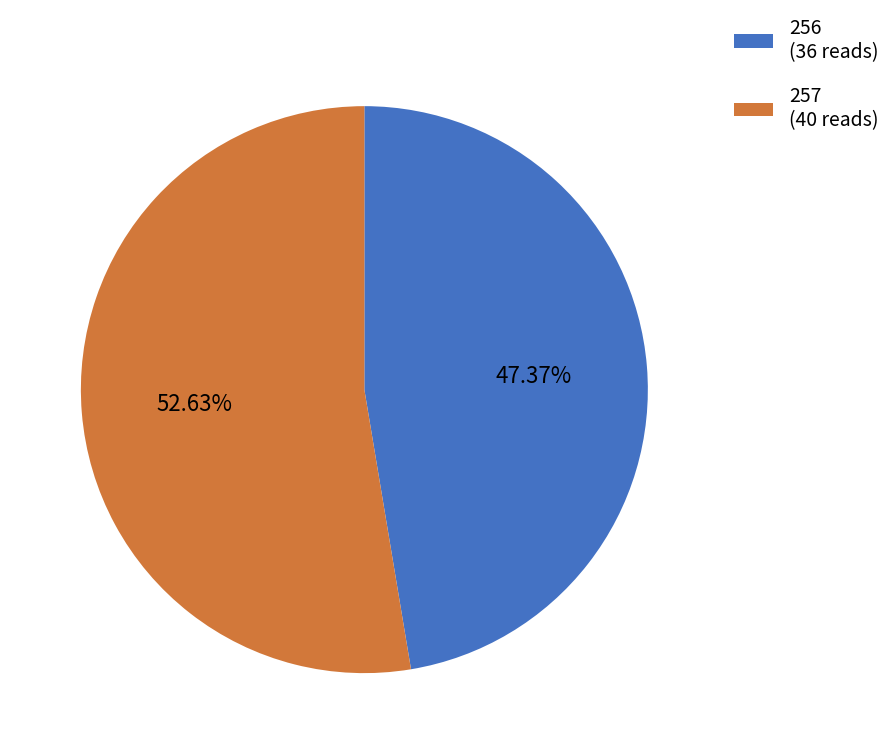

Count the number of slices in the pie.

2